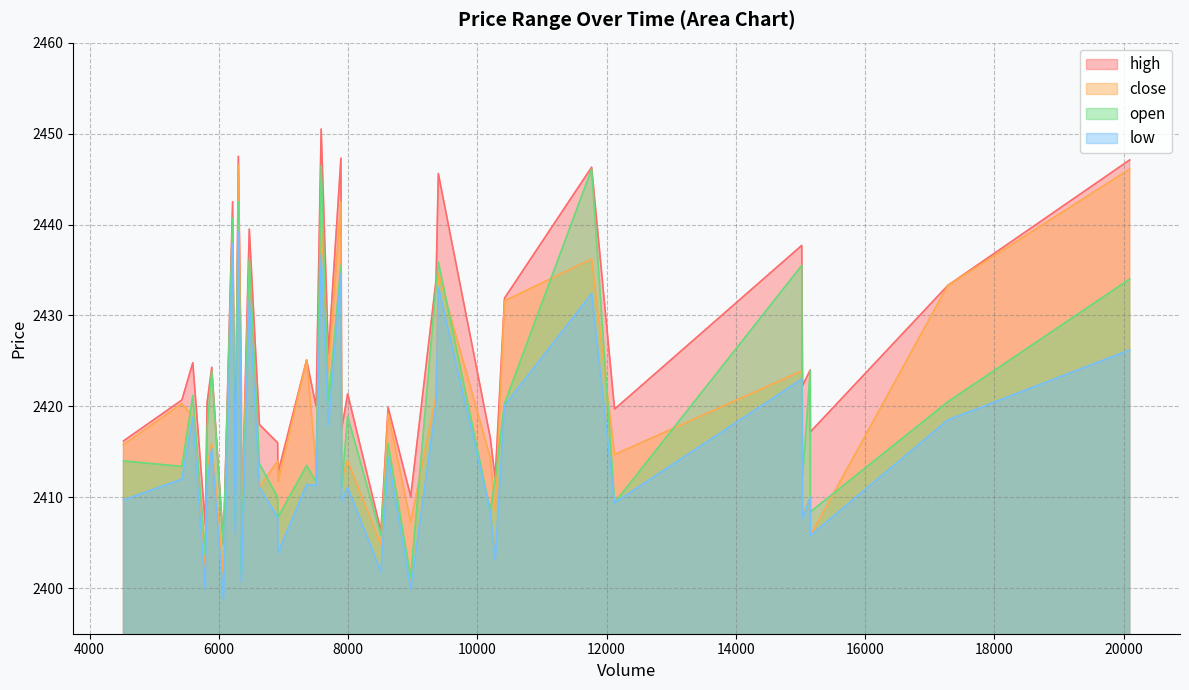

Is the value of high at 6 greater than the value of open at 36?

Yes